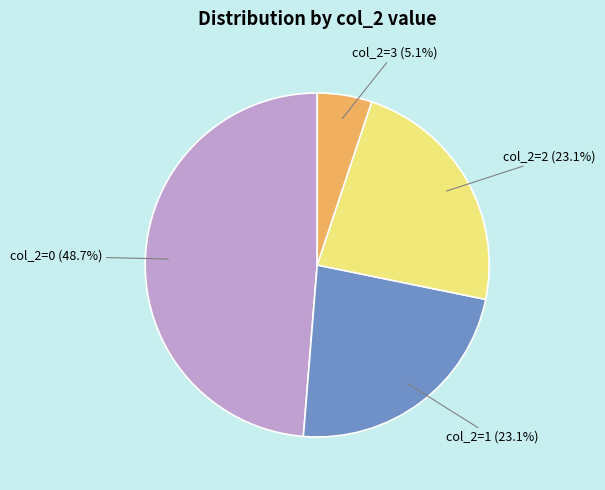

Does any single category account for the majority?

No